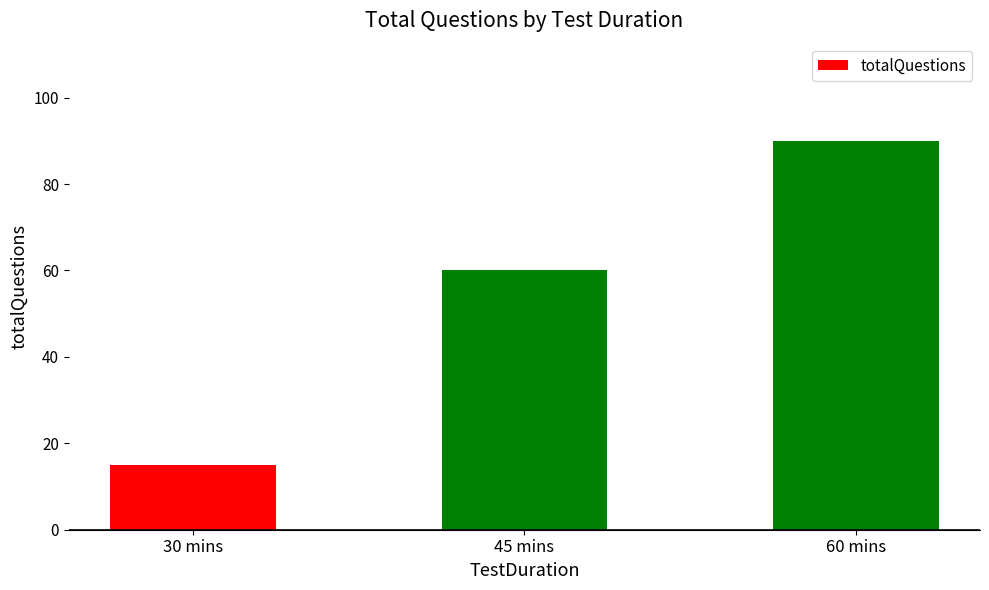

Count the values in the range 15 to 90.

3